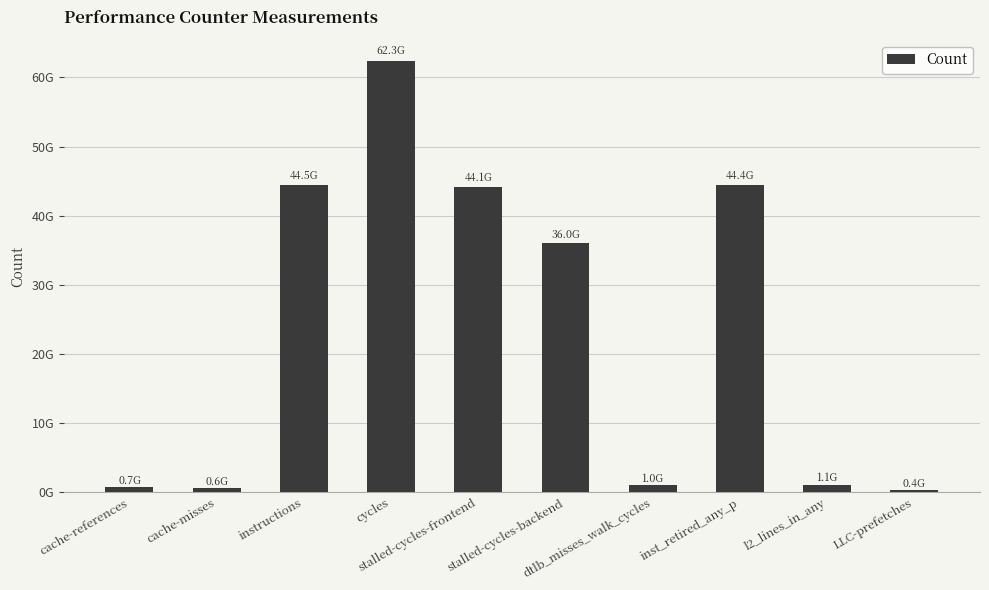

Where does the data first go above 36027943671?

instructions